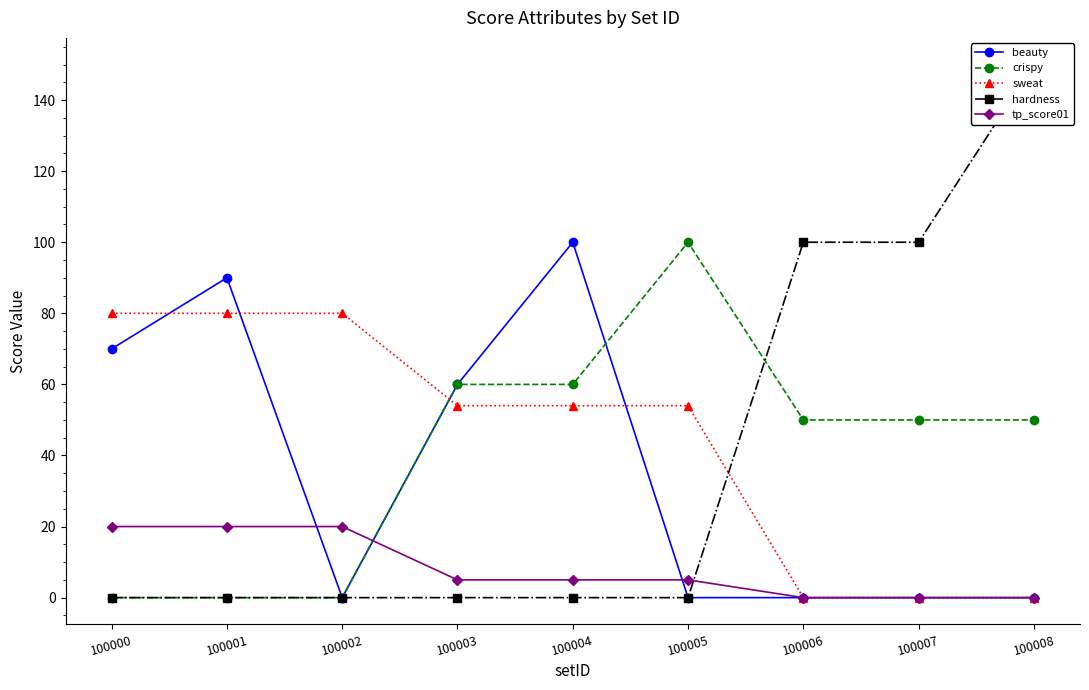

Is it true that hardness equals -58 at 100004?

False